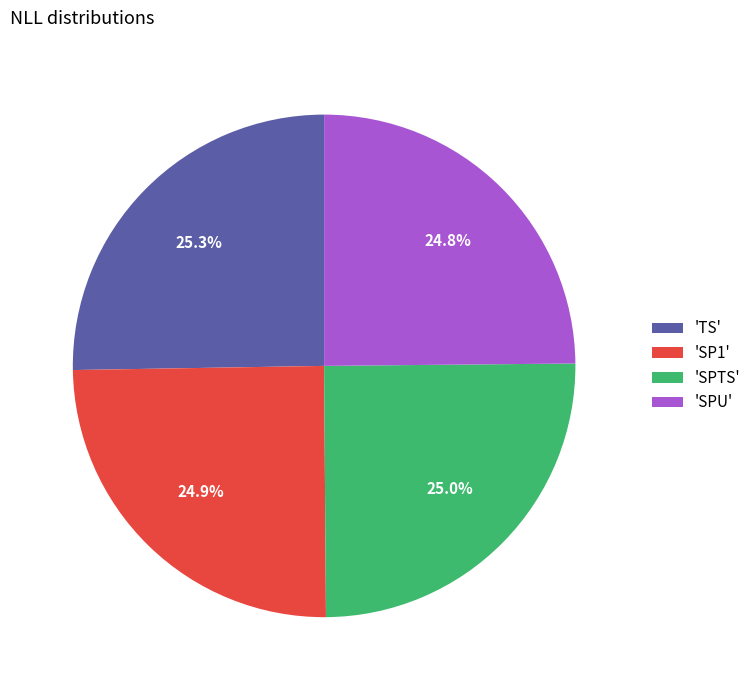

What percentage do 'TS' and 'SPTS' together represent?

50.3%